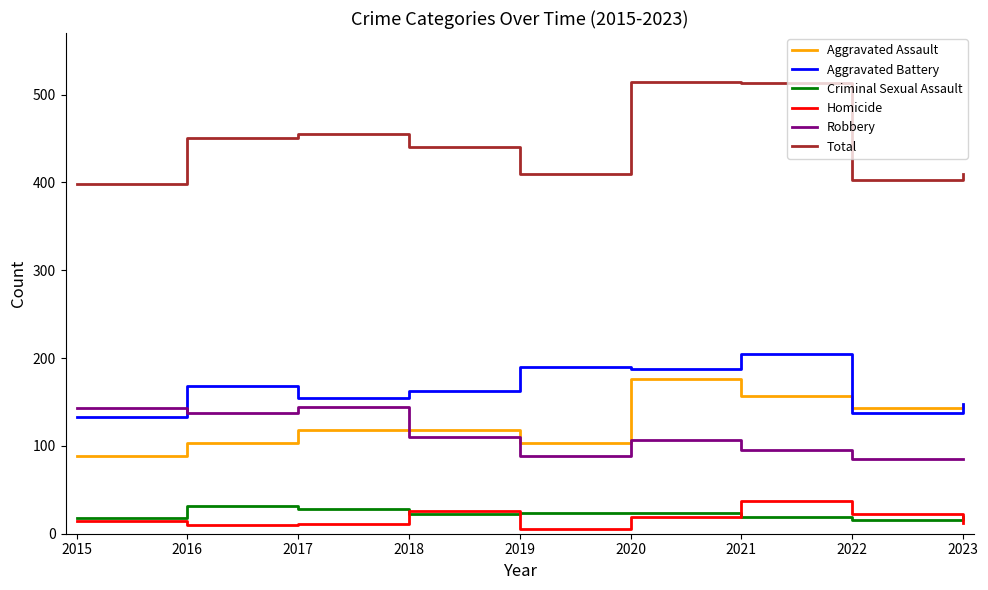

What is the average value of the Total series?

444